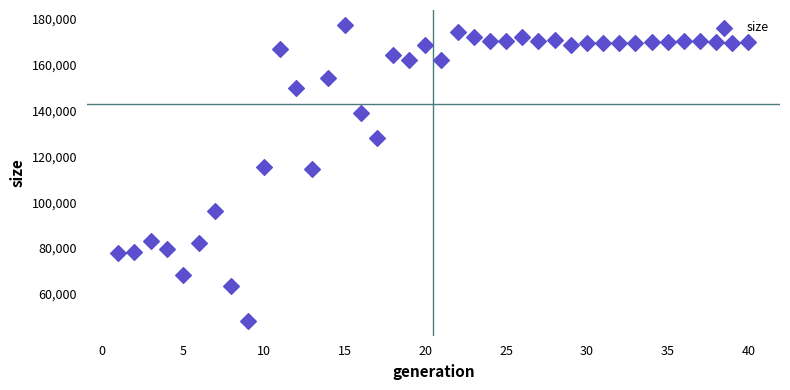

What is the range of Y values (max minus min)?

128996